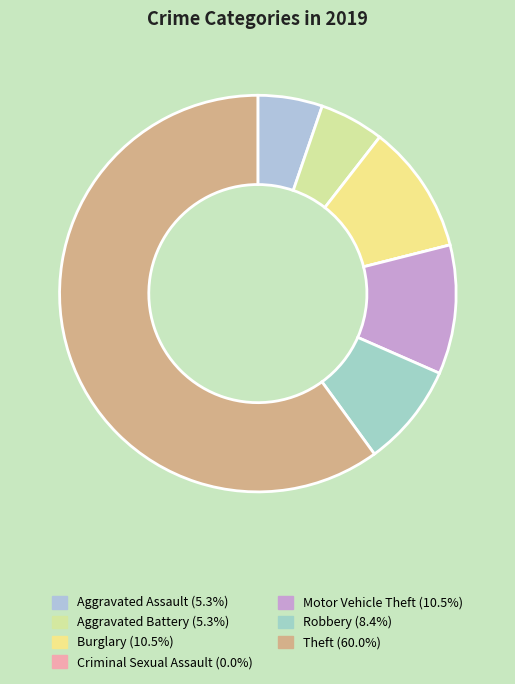

To the nearest percent, what portion does Robbery represent?

8%